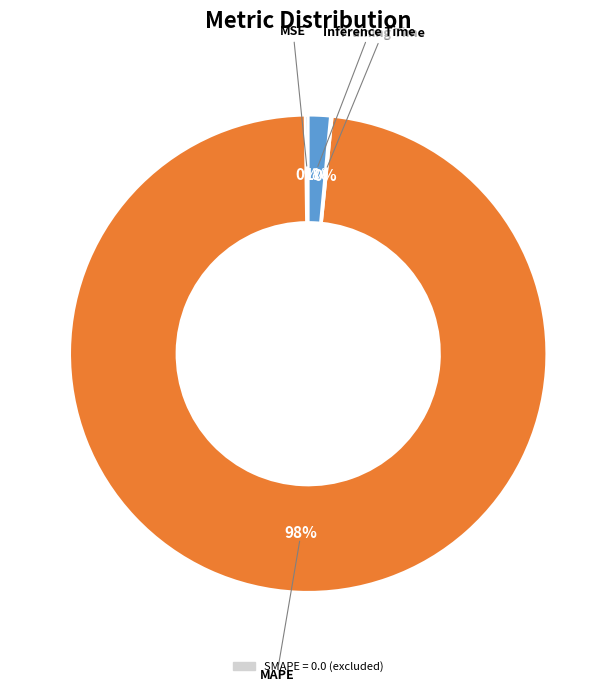

To the nearest percent, what is the average slice percentage?

25%